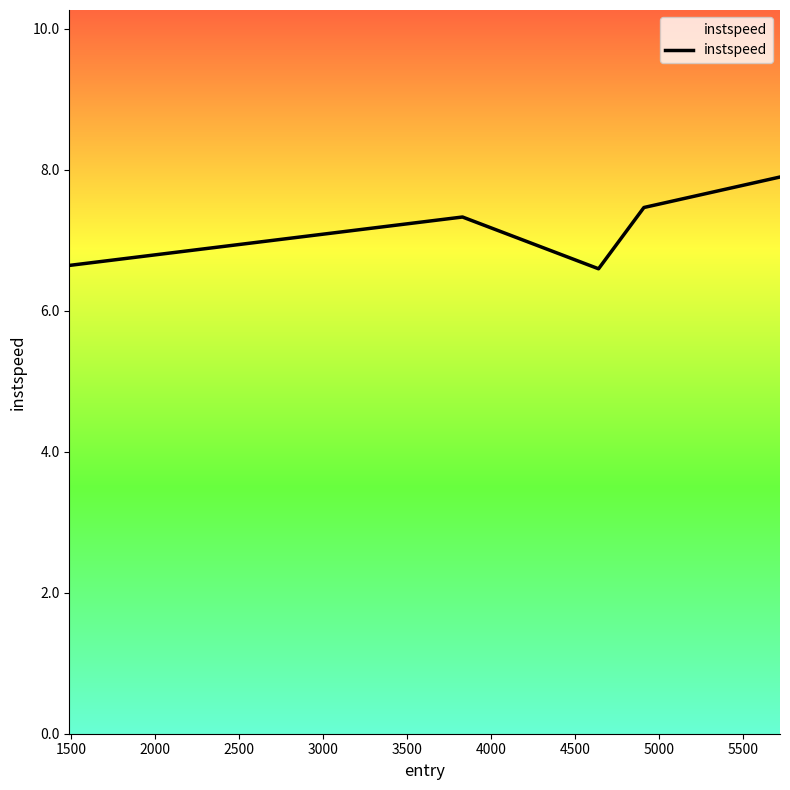

Reading left to right, list all the values displayed in this chart.

6.6	7.3	6.6	7.5	7.9